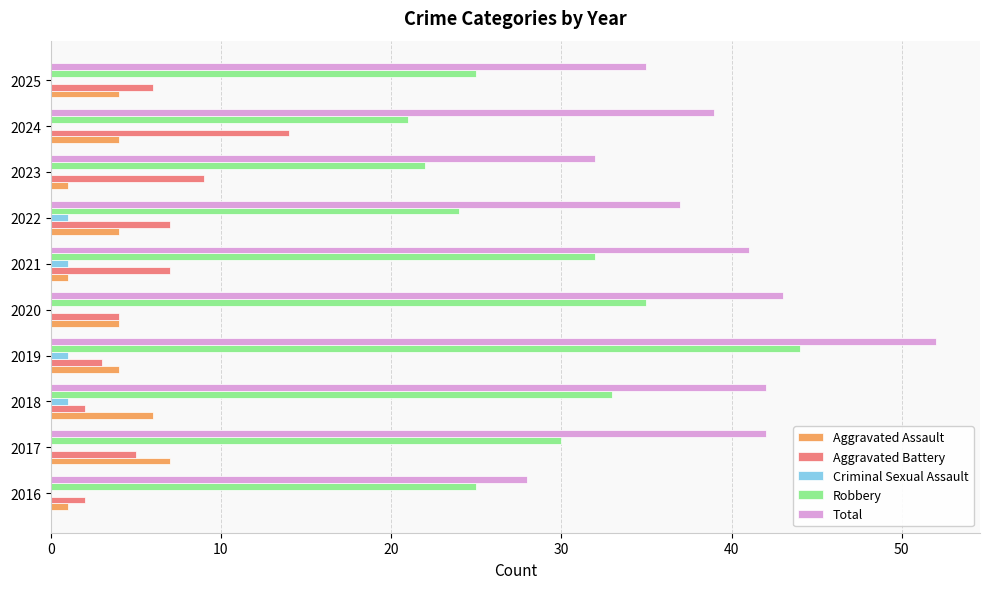

True or false: Aggravated Battery has a value of 14 at 2024.

True